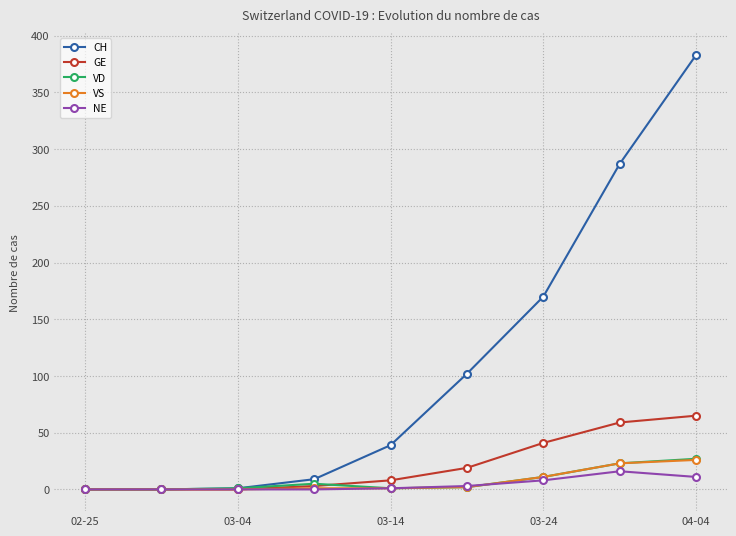

What is the highest value of the GE series?

65